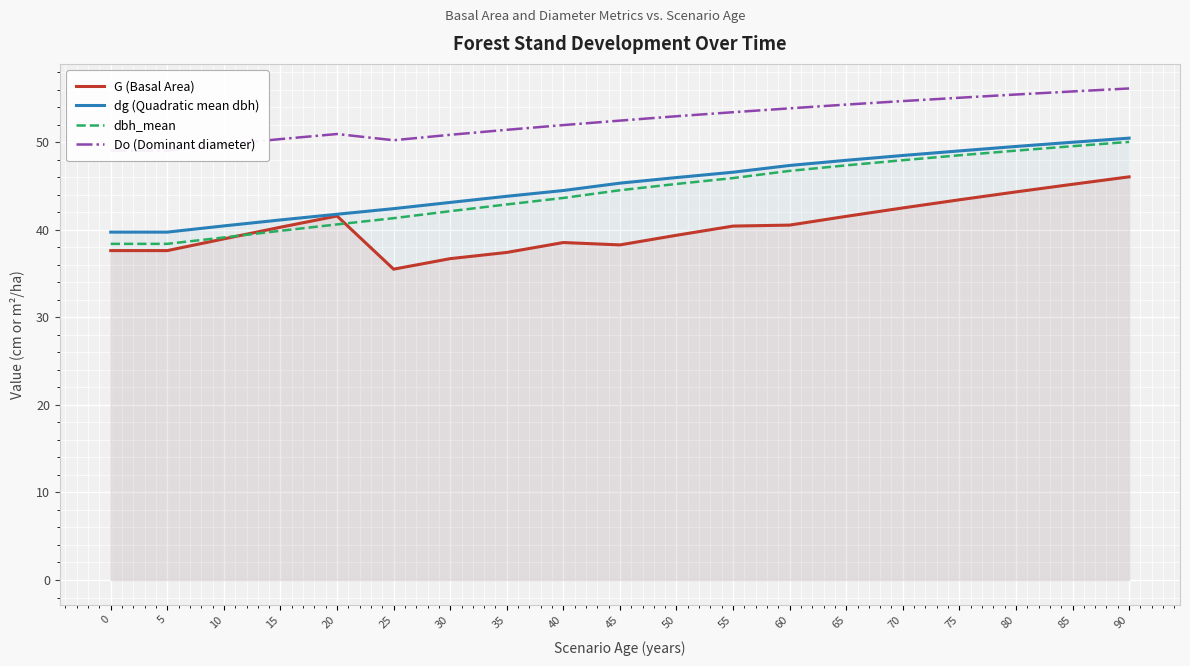

Does the chart display data point markers on the line(s)?

No